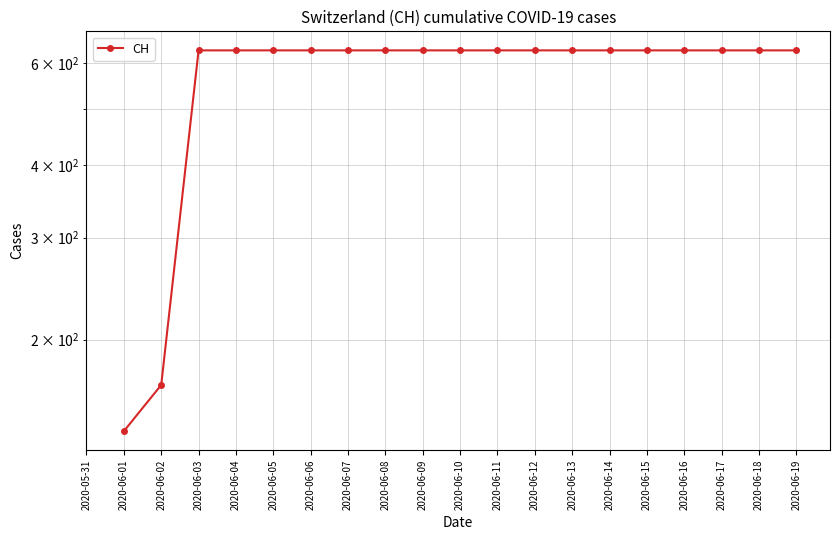

List the labels in order of value, largest first.

2020-06-03, 2020-06-04, 2020-06-05, 2020-06-06, 2020-06-07, 2020-06-08, 2020-06-09, 2020-06-10, 2020-06-11, 2020-06-12, 2020-06-13, 2020-06-14, 2020-06-15, 2020-06-16, 2020-06-17, 2020-06-18, 2020-06-19, 2020-06-02, 2020-05-31, 2020-06-01